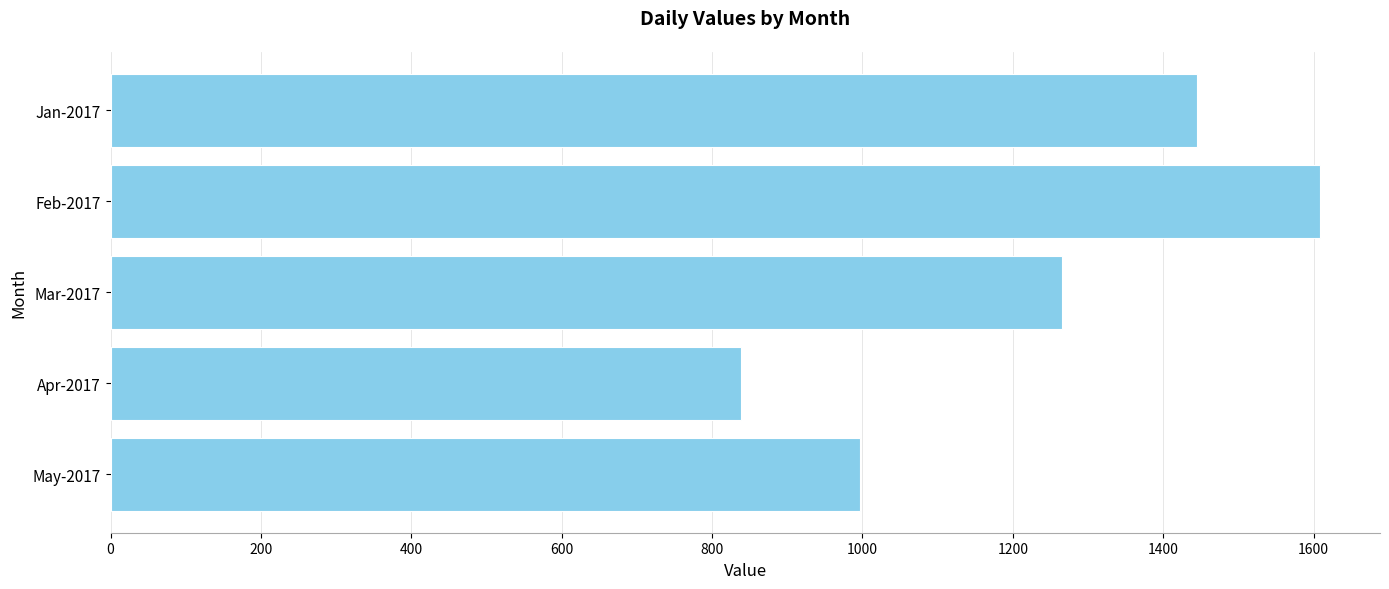

Where is the data nearest to the value 1223?

Mar-2017